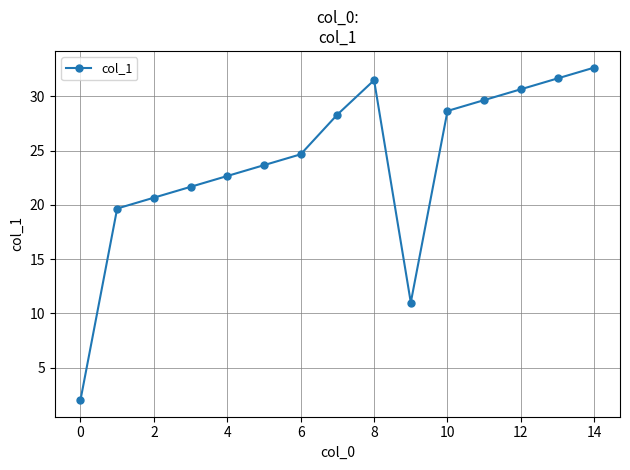

What is the difference between the maximum and minimum values?

30.7